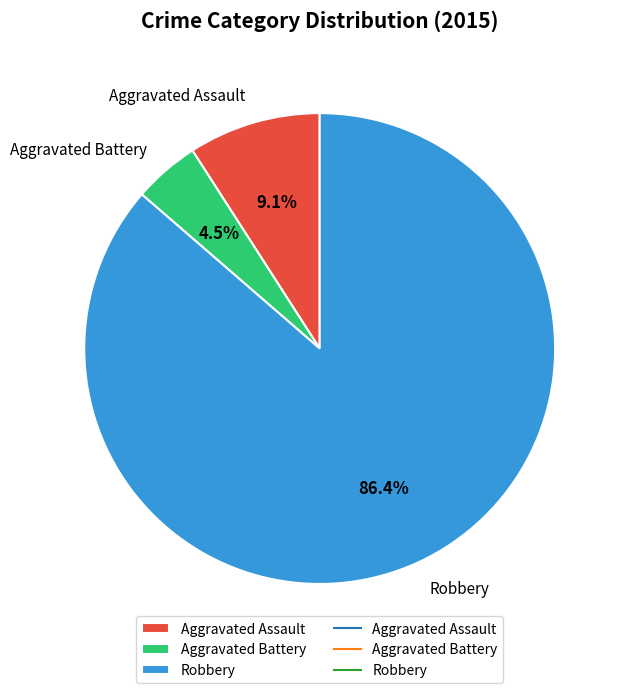

Count the number of slices in the pie.

3